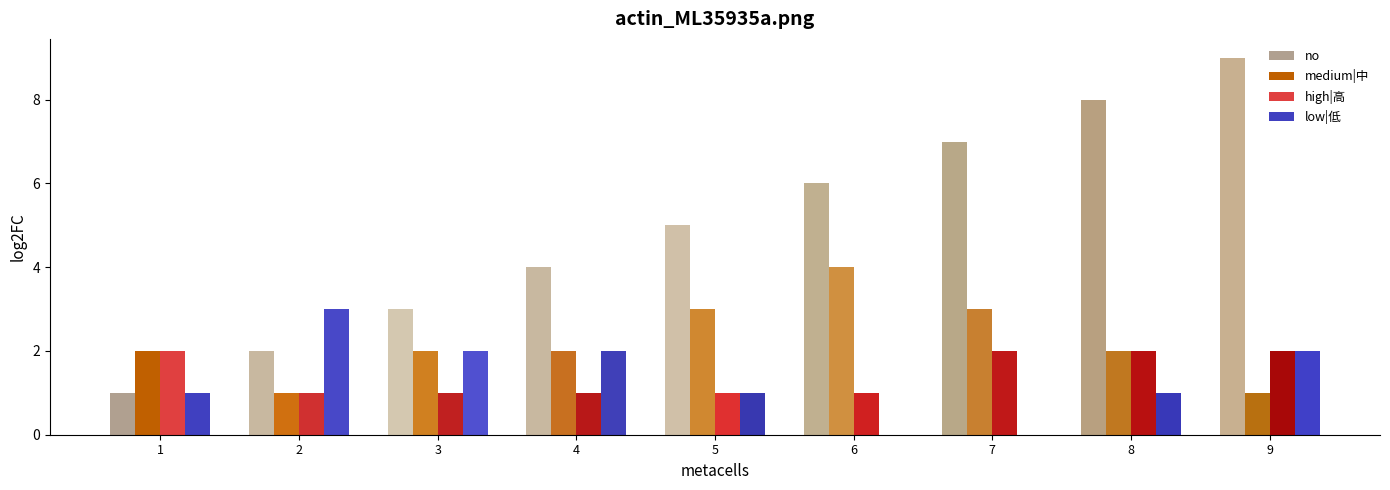

At which label does no reach its peak?

9